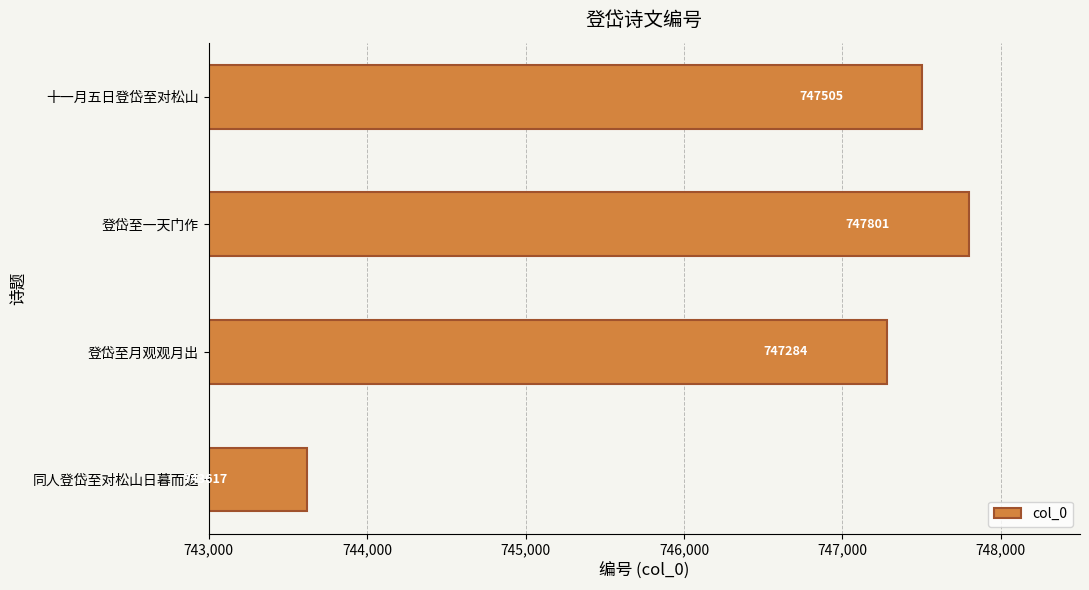

Which category has the highest value across all series?

登岱至一天门作